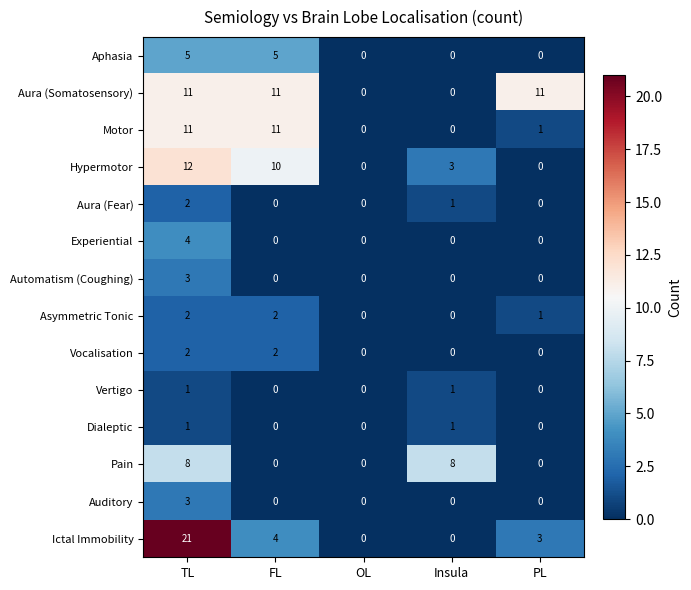

What is the difference between the highest and lowest values at Insula?

8